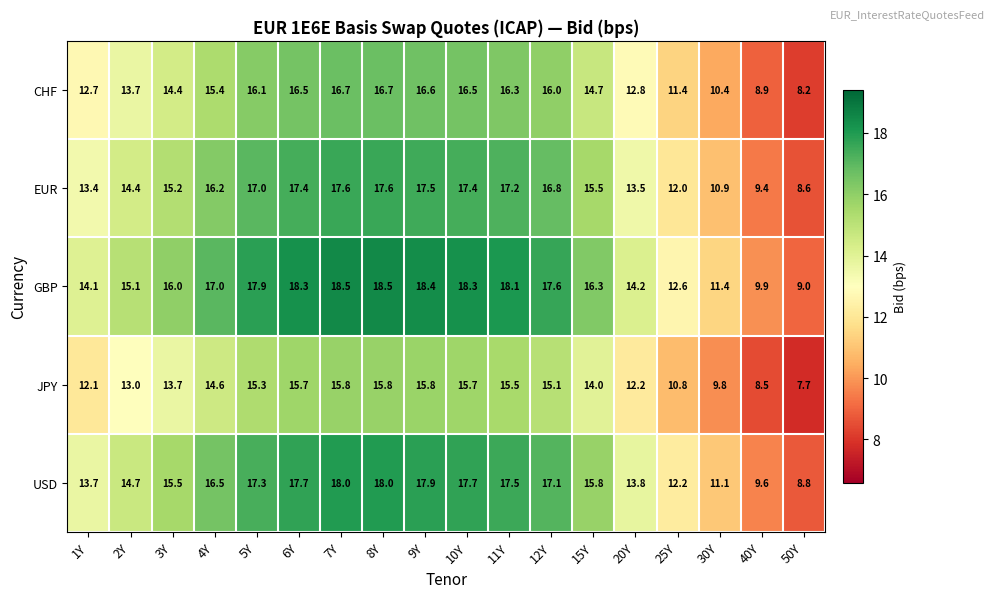

Where is CHF nearest to the value 12?

25Y